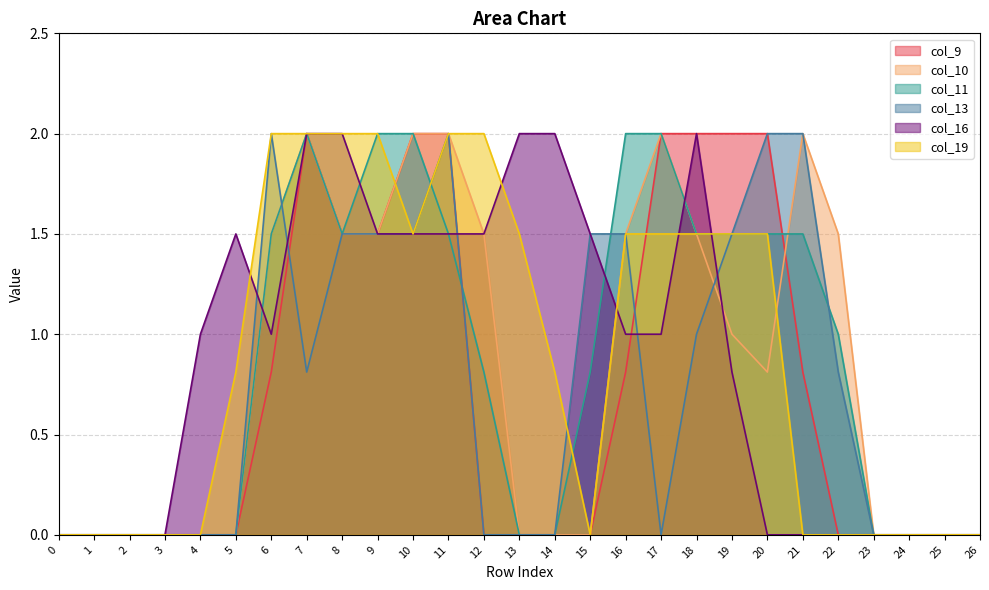

What are all the series names shown in the legend?

col_9, col_10, col_11, col_13, col_16, col_19